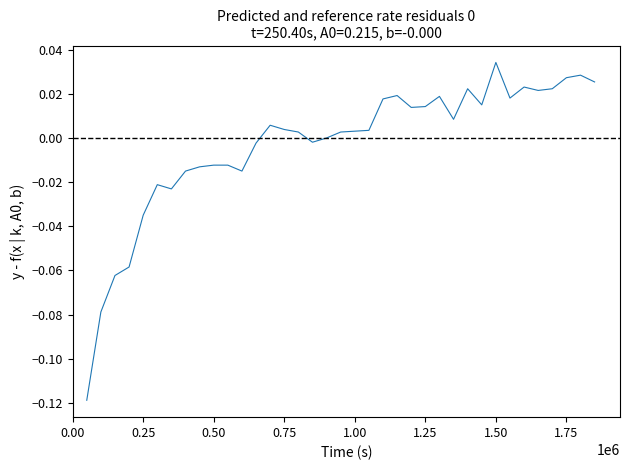

Does the chart have visible grid lines?

No